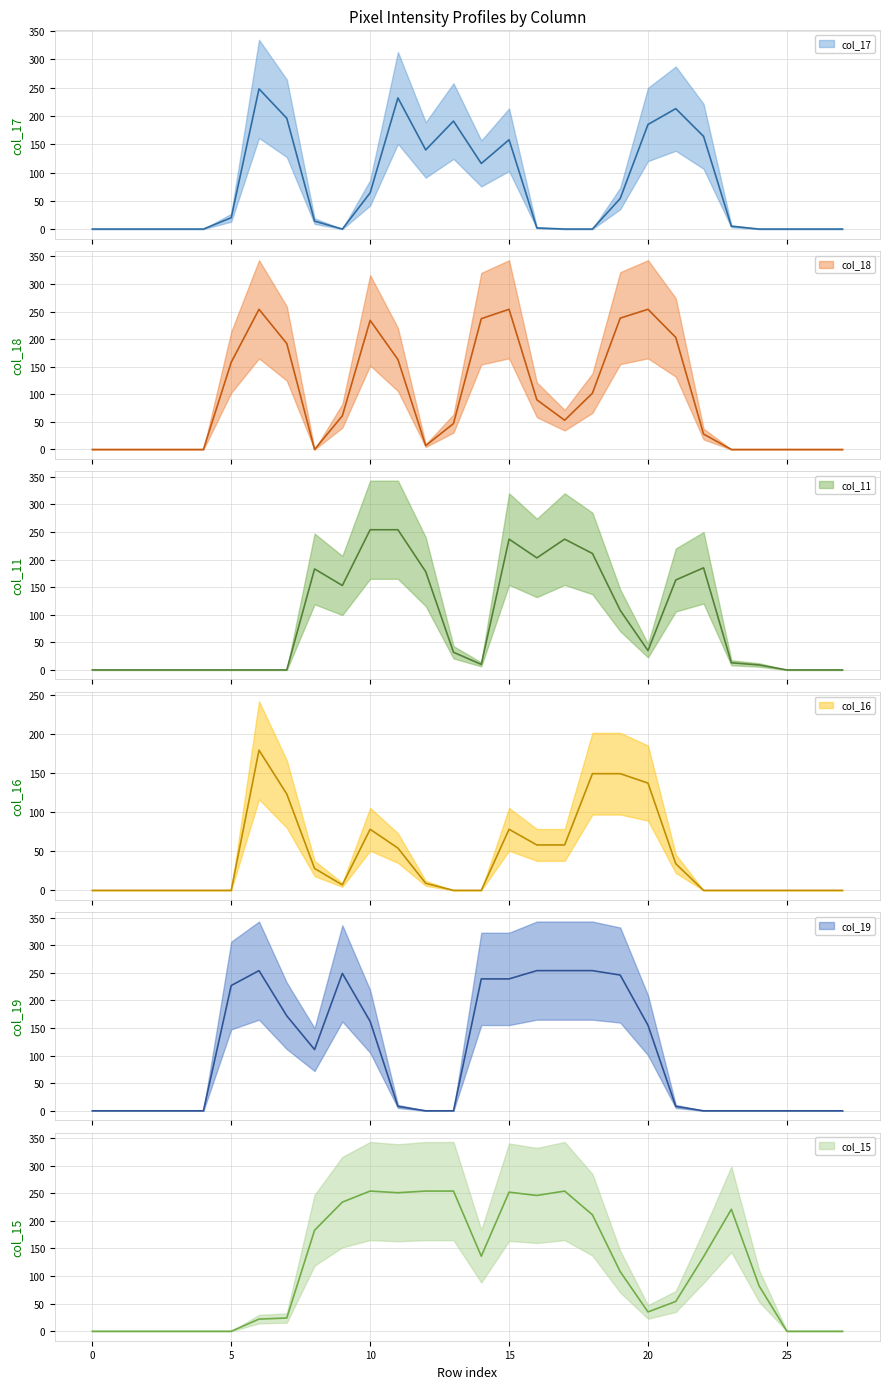

What is the sum of all col_19 (mean) values?

2832